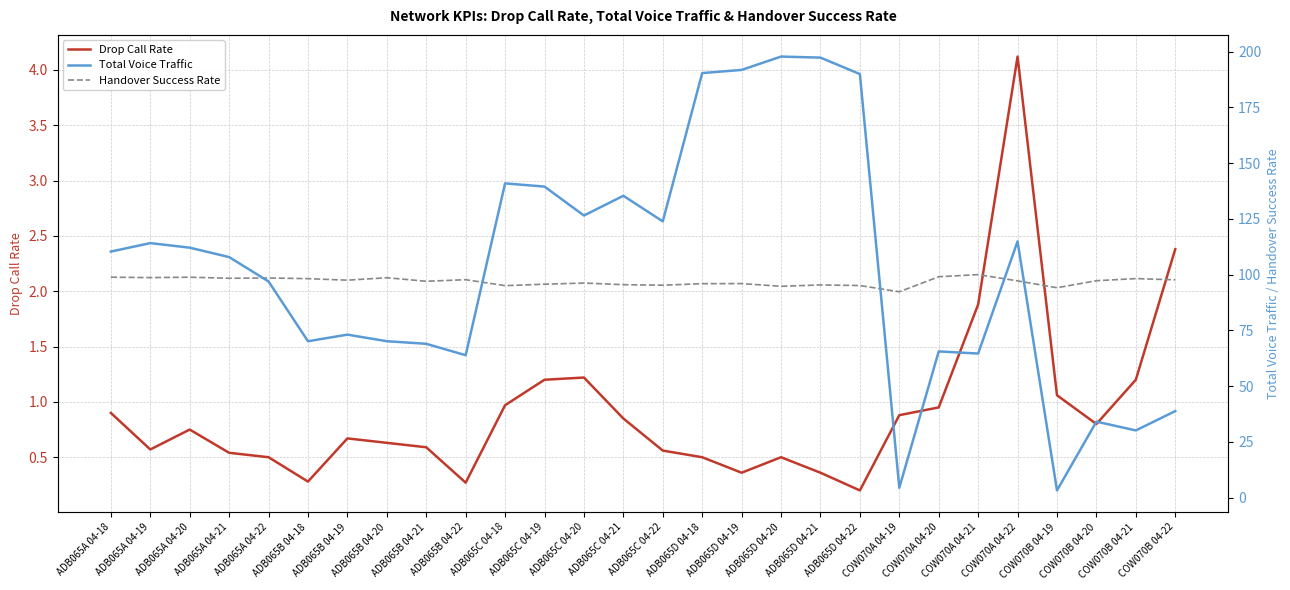

What is the difference between the Drop Call Rate values at ADB065D 04-22 and COW070B 04-21?

1.0